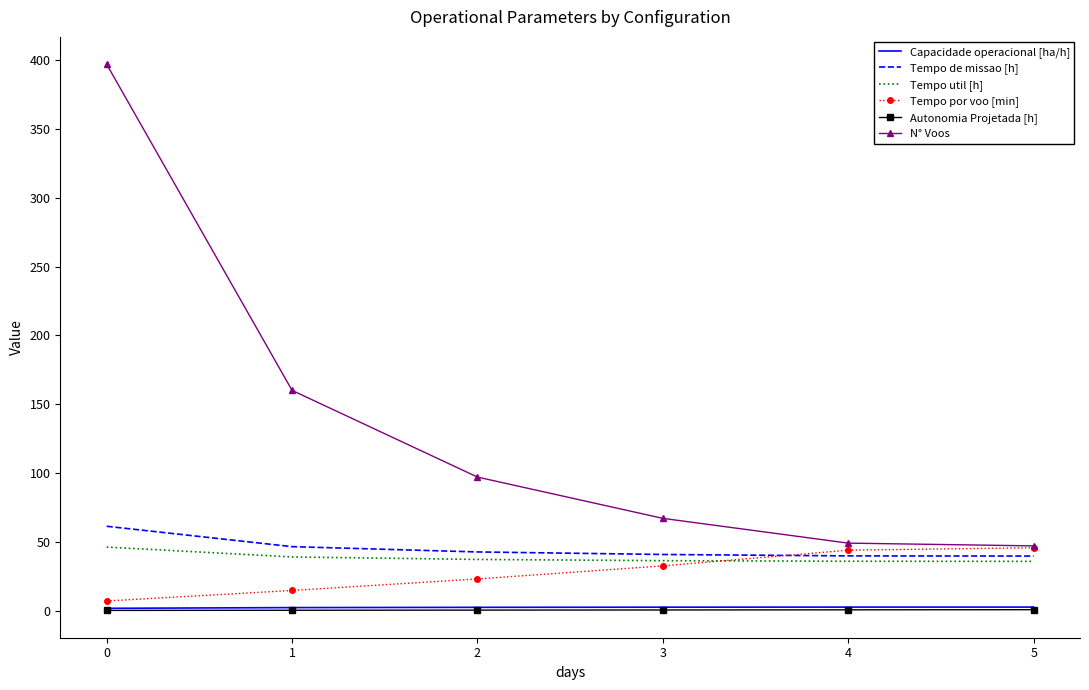

What are all the series names shown in the legend?

Capacidade operacional [ha/h], Tempo de missao [h], Tempo util [h], Tempo por voo [min], Autonomia Projetada [h], N° Voos